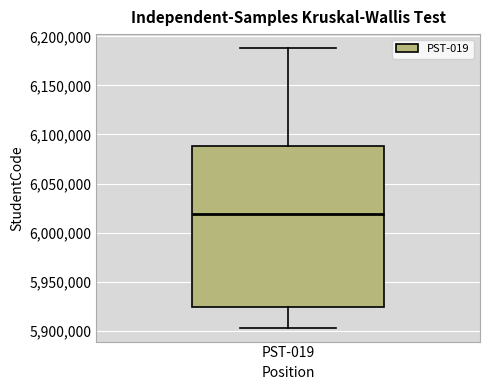

Read this box plot against the y-axis: the position of the median line, the range covered by the box, and the ends of both whiskers. The values are not printed on the chart, so give them approximately, as read against the axis.

median 6020000, box 5925000 to 6090000, whiskers 5905000 to 6190000